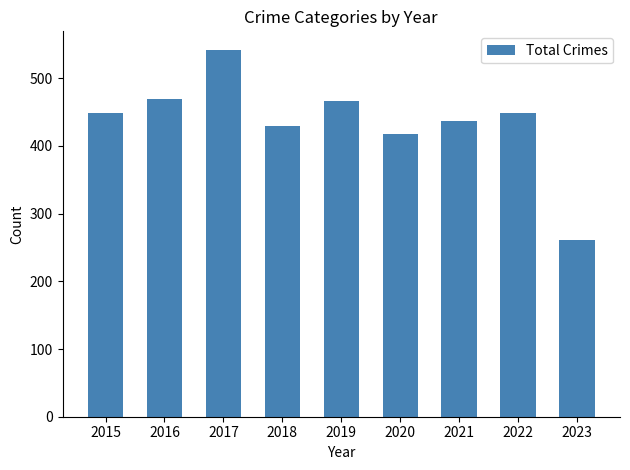

What is the sum of all values?

3920